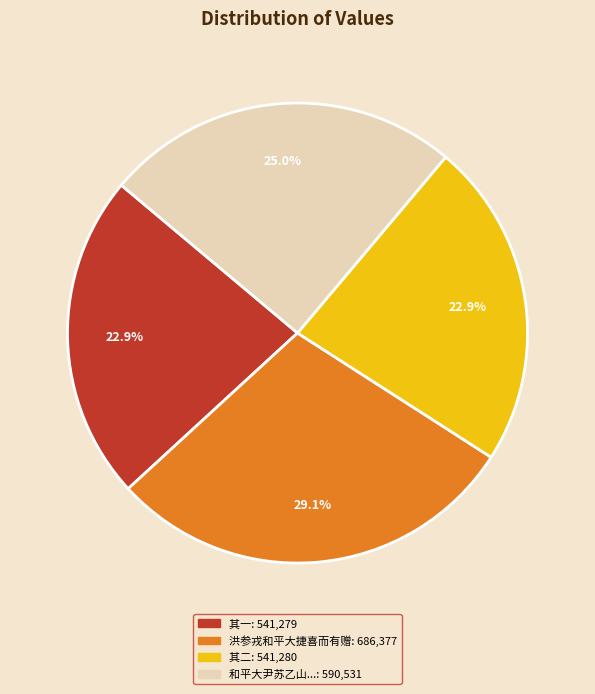

How many segments does this pie chart have?

4